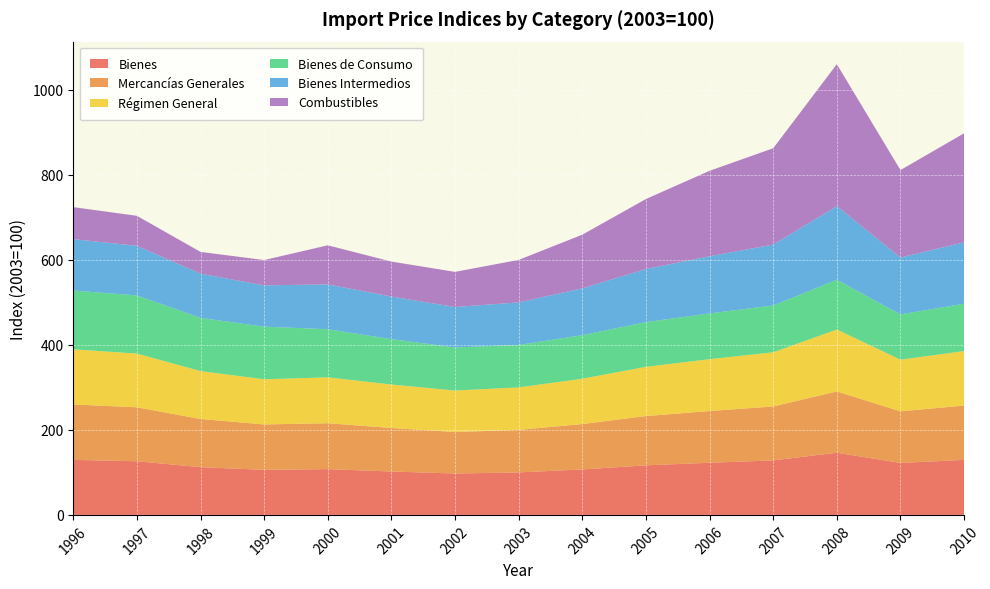

Reading right to left, list all the values displayed in this chart.

Bienes: 129.4	122.3	146.3	128.2	122.7	116.6	107.0	100.0	97.4	102.1	107.7	106.0	112.3	126.2	129.5
Mercancías Generales: 127.8	121.4	144.2	126.9	121.7	115.9	106.7	100.0	97.6	102.4	108.0	106.8	113.4	127.0	130.3
Régimen General: 128.3	121.5	145.7	127.5	122.0	115.9	106.7	100.0	97.6	102.3	108.0	106.3	112.7	126.4	129.8
Bienes de Consumo: 111.3	106.5	117.1	110.1	107.6	105.1	102.5	100.0	101.3	106.8	113.2	123.8	125.2	136.9	138.2
Bienes Intermedios: 144.6	133.9	173.2	143.3	134.5	125.1	110.2	100.0	95.2	100.1	105.5	97.1	104.0	116.5	121.1
Combustibles: 256.5	205.7	334.0	226.6	201.1	164.6	126.2	100.0	82.7	82.3	91.9	59.6	51.2	70.7	75.2